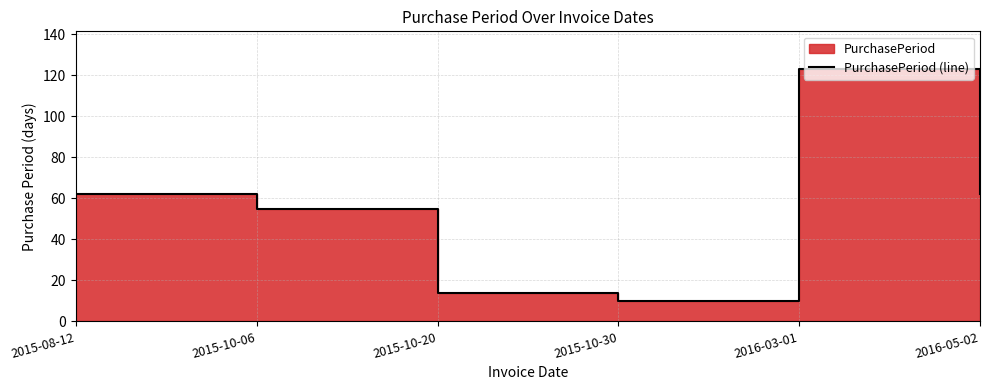

What is the value of the 6th point from the left?

62